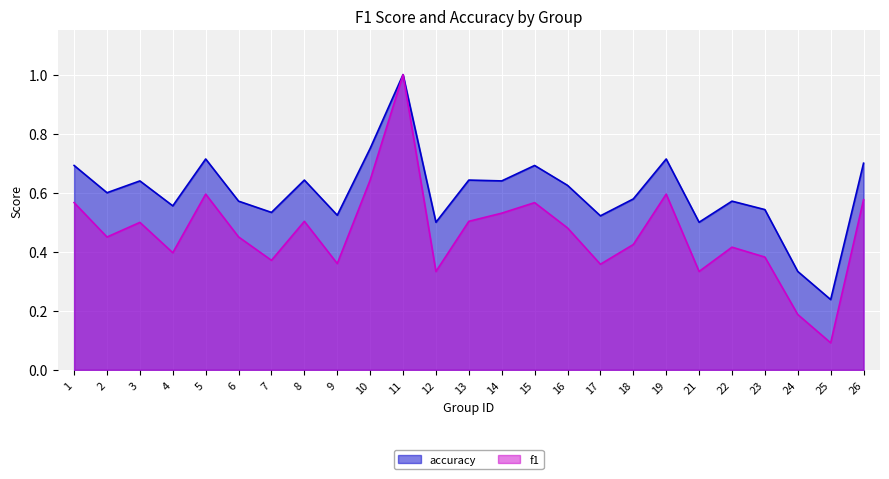

Reading left to right, extract all data points from this chart.

f1: 1=0.6	2=0.5	3=0.5	4=0.4	5=0.6	6=0.5	7=0.4	8=0.5	9=0.4	10=0.6	11=1.0	12=0.3	13=0.5	14=0.5	15=0.6	16=0.5	17=0.4	18=0.4	19=0.6	21=0.3	22=0.4	23=0.4	24=0.2	25=0.1	26=0.6
accuracy: 1=0.7	2=0.6	3=0.6	4=0.6	5=0.7	6=0.6	7=0.5	8=0.6	9=0.5	10=0.8	11=1.0	12=0.5	13=0.6	14=0.6	15=0.7	16=0.6	17=0.5	18=0.6	19=0.7	21=0.5	22=0.6	23=0.5	24=0.3	25=0.2	26=0.7